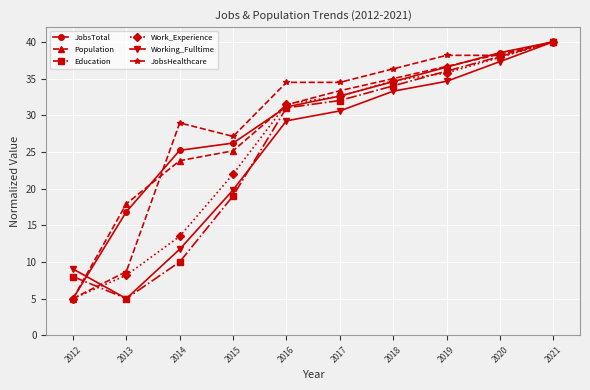

What is the minimum value for Working_Fulltime?

5.0